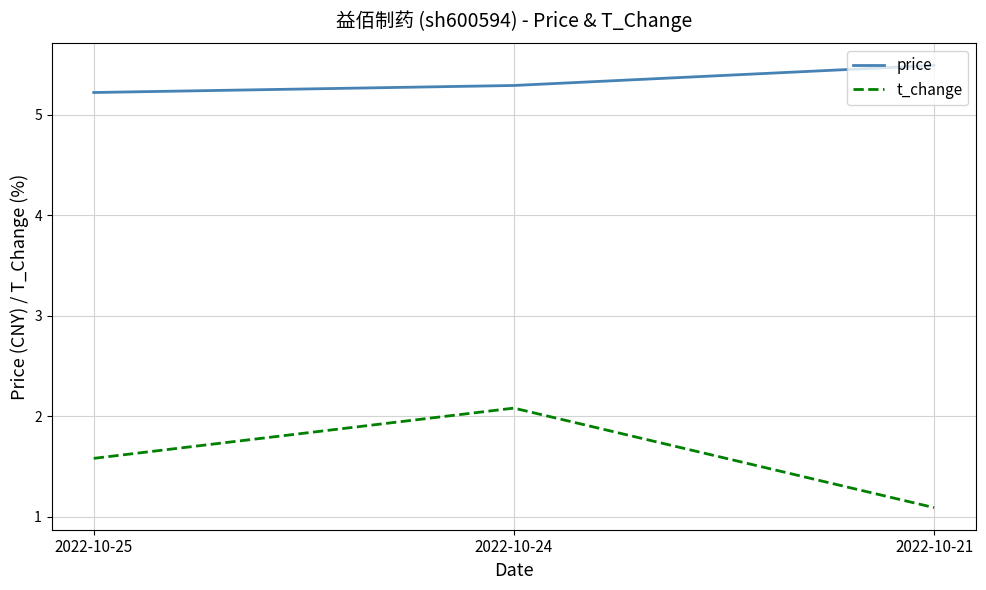

What is the difference between the highest and lowest values at 2022-10-25?

3.6